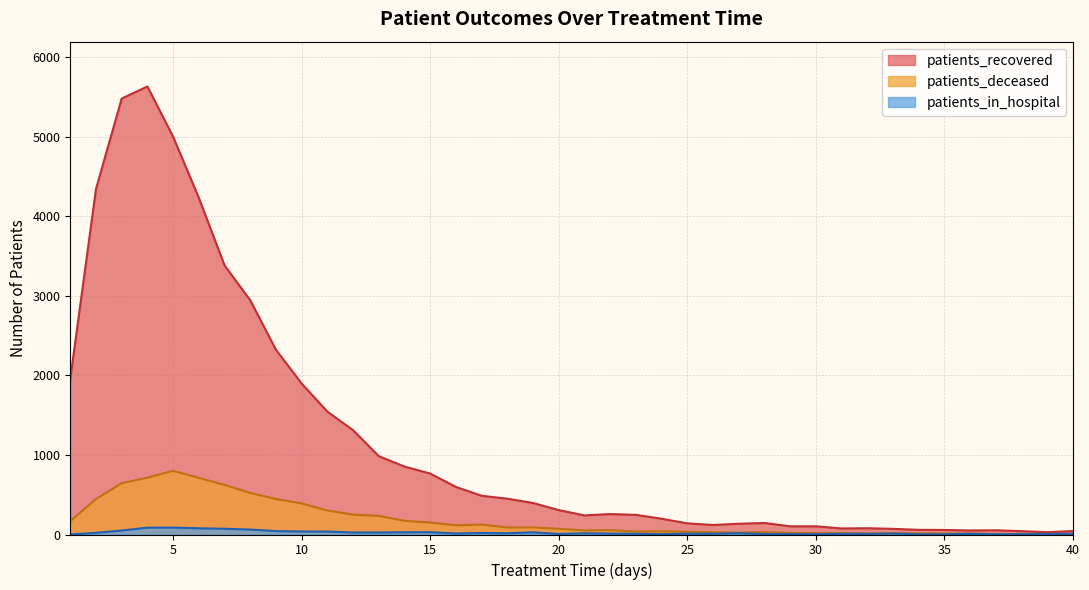

The value of patients_in_hospital at 9 is 43. True or false?

True